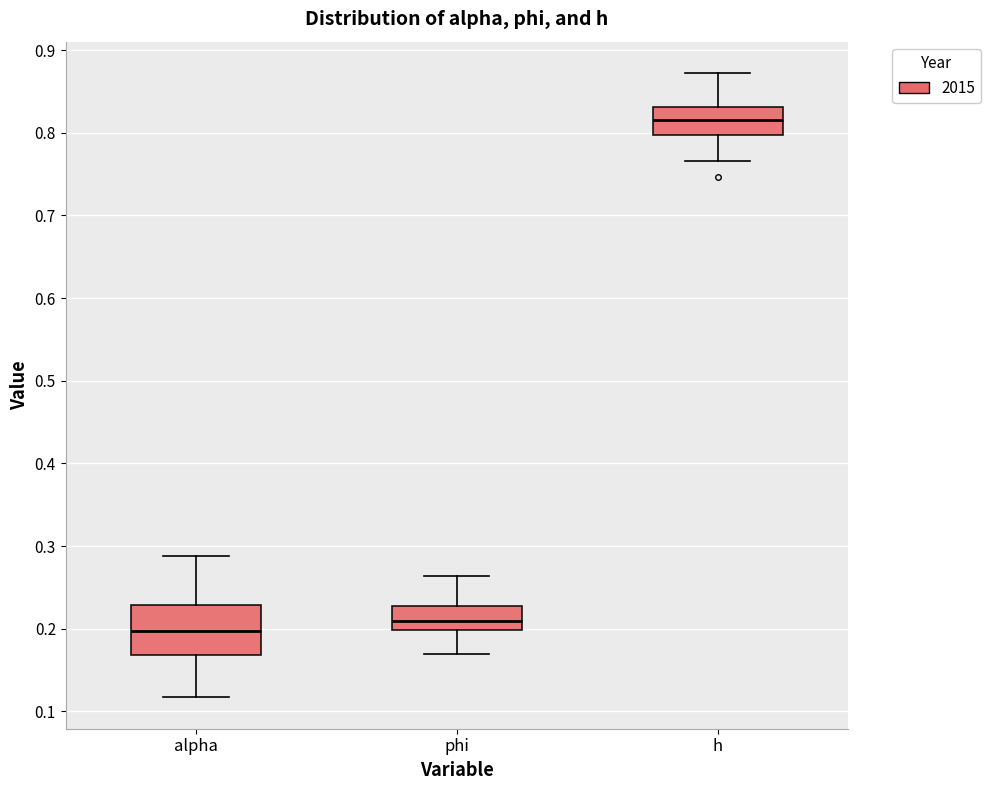

Reading left to right, transcribe this box plot: for each box, give where its median line is, the range the box spans, and where its two whiskers end, as read against the y-axis. The values are not printed on the chart, so give them approximately, as read against the axis.

alpha: median 0.20, box 0.17 to 0.23, whiskers 0.12 to 0.29
phi: median 0.21, box 0.20 to 0.23, whiskers 0.17 to 0.26
h: median 0.82, box 0.80 to 0.83, whiskers 0.77 to 0.87